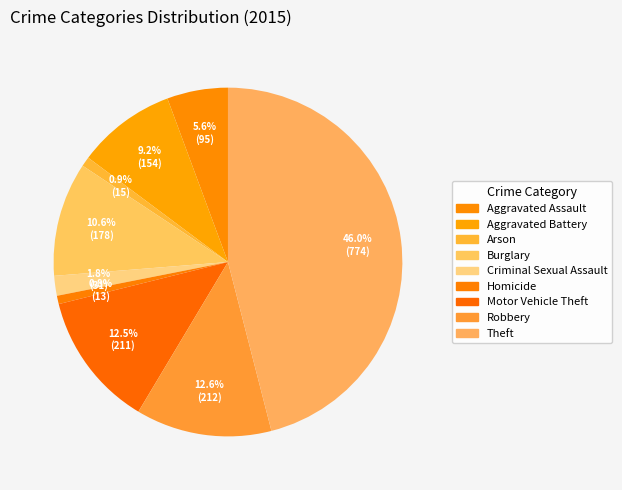

To the nearest percent, what is the combined percentage of Arson and Criminal Sexual Assault?

3%